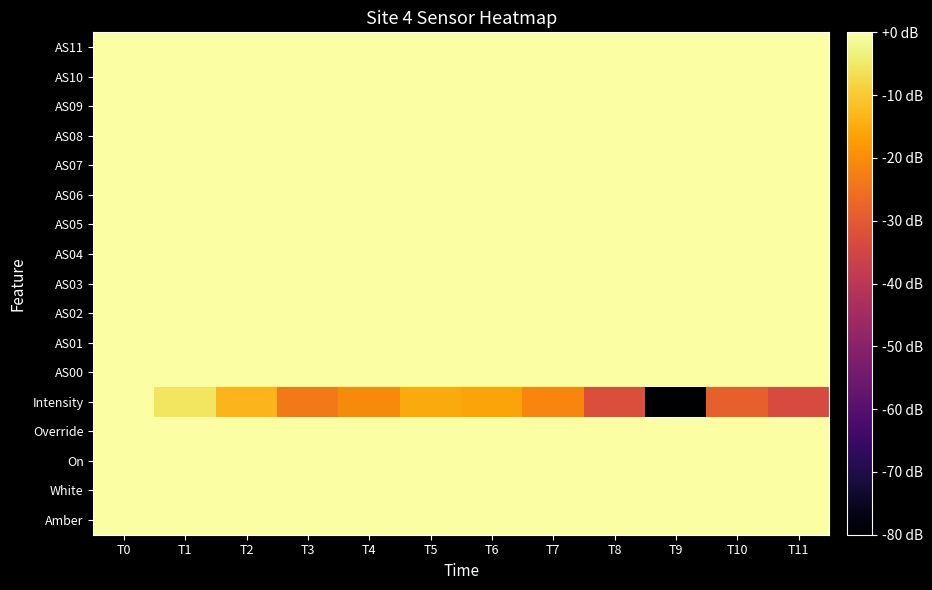

Reading left to right, extract all data points from this chart.

Amber: T0=0.0	T1=0.0	T2=0.0	T3=0.0	T4=0.0	T5=0.0	T6=0.0	T7=0.0	T8=0.0	T9=0.0	T10=0.0	T11=0.0
White: T0=0.0	T1=0.0	T2=0.0	T3=0.0	T4=0.0	T5=0.0	T6=0.0	T7=0.0	T8=0.0	T9=0.0	T10=0.0	T11=0.0
On: T0=0.0	T1=0.0	T2=0.0	T3=0.0	T4=0.0	T5=0.0	T6=0.0	T7=0.0	T8=0.0	T9=0.0	T10=0.0	T11=0.0
Override: T0=0.0	T1=0.0	T2=0.0	T3=0.0	T4=0.0	T5=0.0	T6=0.0	T7=0.0	T8=0.0	T9=0.0	T10=0.0	T11=0.0
Intensity: T0=0.0	T1=-5.3	T2=-13.2	T3=-23.7	T4=-20.3	T5=-15.2	T6=-16.1	T7=-21.5	T8=-32.5	T9=-80.0	T10=-28.6	T11=-33.4
AS00: T0=0.0	T1=0.0	T2=0.0	T3=0.0	T4=0.0	T5=0.0	T6=0.0	T7=0.0	T8=0.0	T9=0.0	T10=0.0	T11=0.0
AS01: T0=0.0	T1=0.0	T2=0.0	T3=0.0	T4=0.0	T5=0.0	T6=0.0	T7=0.0	T8=0.0	T9=0.0	T10=0.0	T11=0.0
AS02: T0=0.0	T1=0.0	T2=0.0	T3=0.0	T4=0.0	T5=0.0	T6=0.0	T7=0.0	T8=0.0	T9=0.0	T10=0.0	T11=0.0
AS03: T0=0.0	T1=0.0	T2=0.0	T3=0.0	T4=0.0	T5=0.0	T6=0.0	T7=0.0	T8=0.0	T9=0.0	T10=0.0	T11=0.0
AS04: T0=0.0	T1=0.0	T2=0.0	T3=0.0	T4=0.0	T5=0.0	T6=0.0	T7=0.0	T8=0.0	T9=0.0	T10=0.0	T11=0.0
AS05: T0=0.0	T1=0.0	T2=0.0	T3=0.0	T4=0.0	T5=0.0	T6=0.0	T7=0.0	T8=0.0	T9=0.0	T10=0.0	T11=0.0
AS06: T0=0.0	T1=0.0	T2=0.0	T3=0.0	T4=0.0	T5=0.0	T6=0.0	T7=0.0	T8=0.0	T9=0.0	T10=0.0	T11=0.0
AS07: T0=0.0	T1=0.0	T2=0.0	T3=0.0	T4=0.0	T5=0.0	T6=0.0	T7=0.0	T8=0.0	T9=0.0	T10=0.0	T11=0.0
AS08: T0=0.0	T1=0.0	T2=0.0	T3=0.0	T4=0.0	T5=0.0	T6=0.0	T7=0.0	T8=0.0	T9=0.0	T10=0.0	T11=0.0
AS09: T0=0.0	T1=0.0	T2=0.0	T3=0.0	T4=0.0	T5=0.0	T6=0.0	T7=0.0	T8=0.0	T9=0.0	T10=0.0	T11=0.0
AS10: T0=0.0	T1=0.0	T2=0.0	T3=0.0	T4=0.0	T5=0.0	T6=0.0	T7=0.0	T8=0.0	T9=0.0	T10=0.0	T11=0.0
AS11: T0=0.0	T1=0.0	T2=0.0	T3=0.0	T4=0.0	T5=0.0	T6=0.0	T7=0.0	T8=0.0	T9=0.0	T10=0.0	T11=0.0